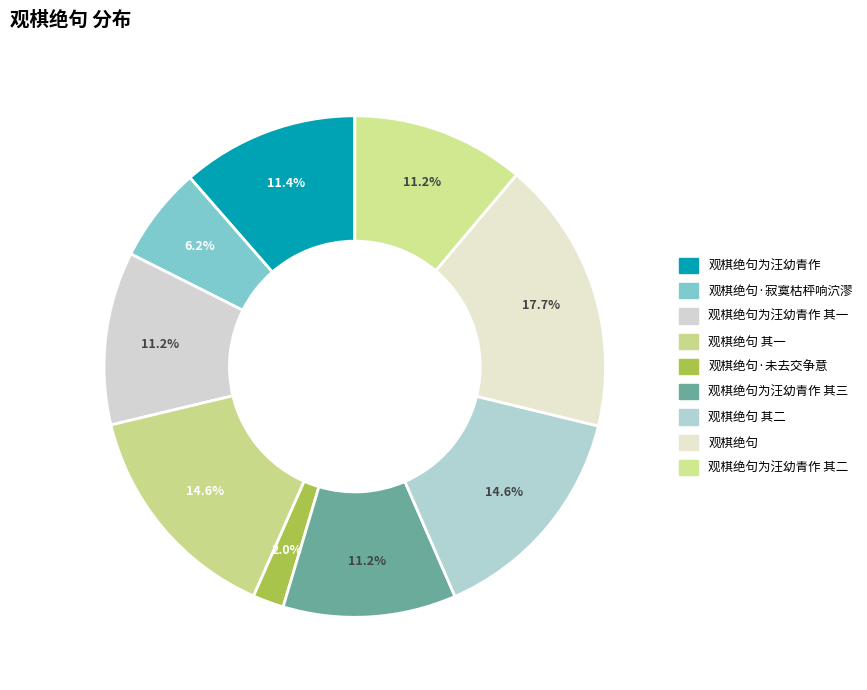

How many slices are in this pie chart?

9